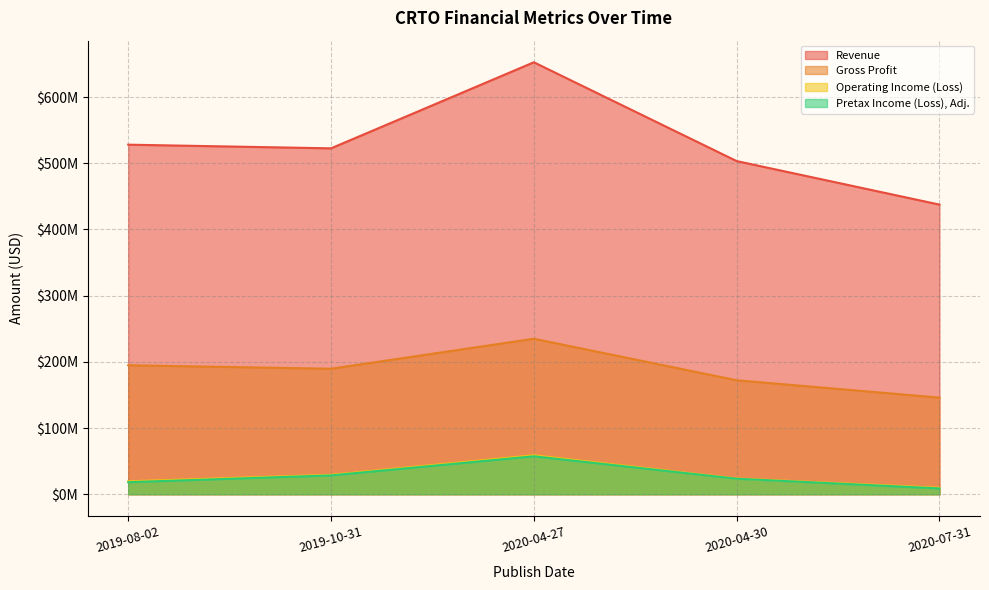

How many lines are shown in the chart?

4